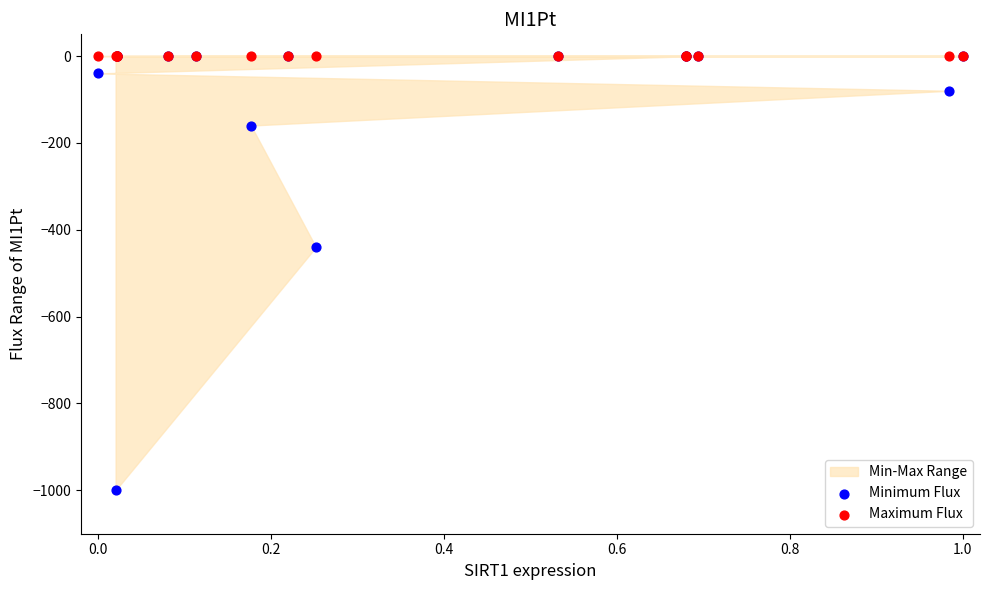

In the Minimum Flux series, what Y value is closest to -500?

-440.0